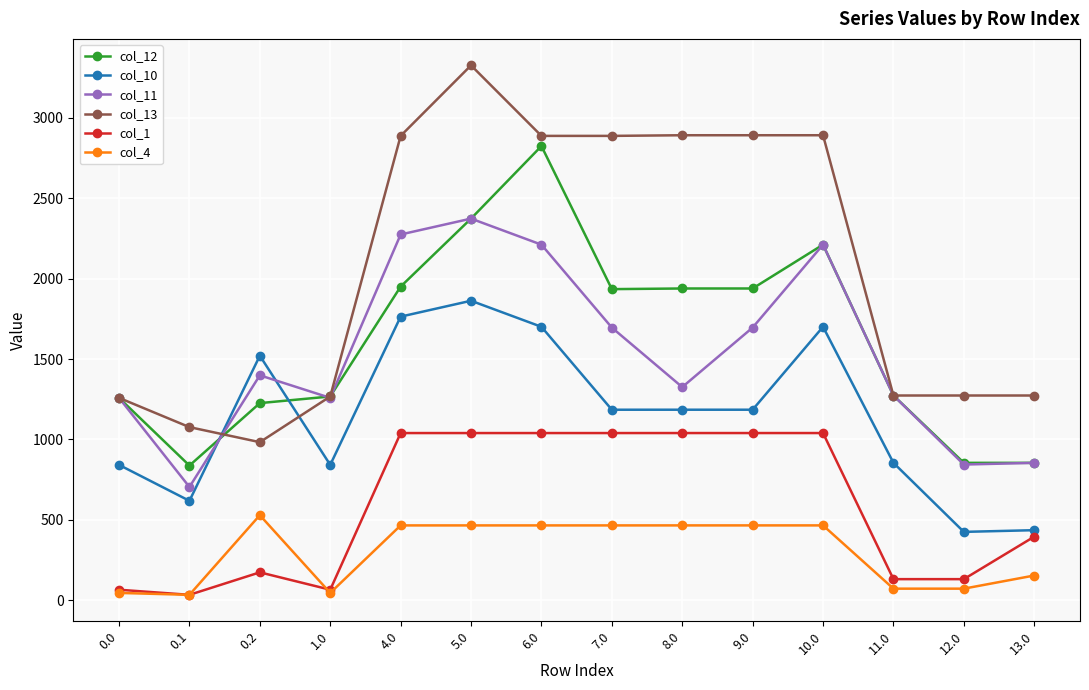

What is the average value of the col_4 series?

300.7